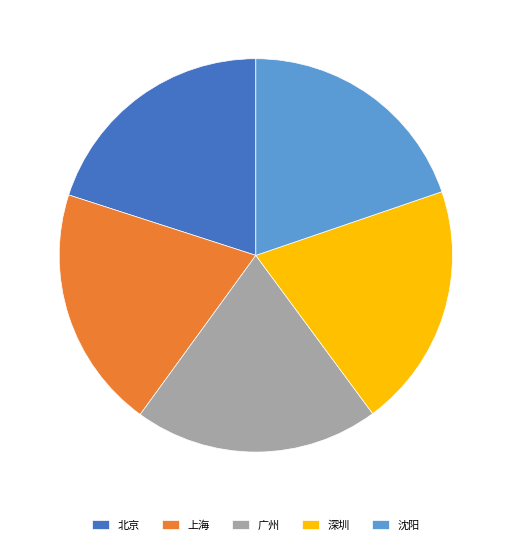

Count the number of slices in the pie.

5